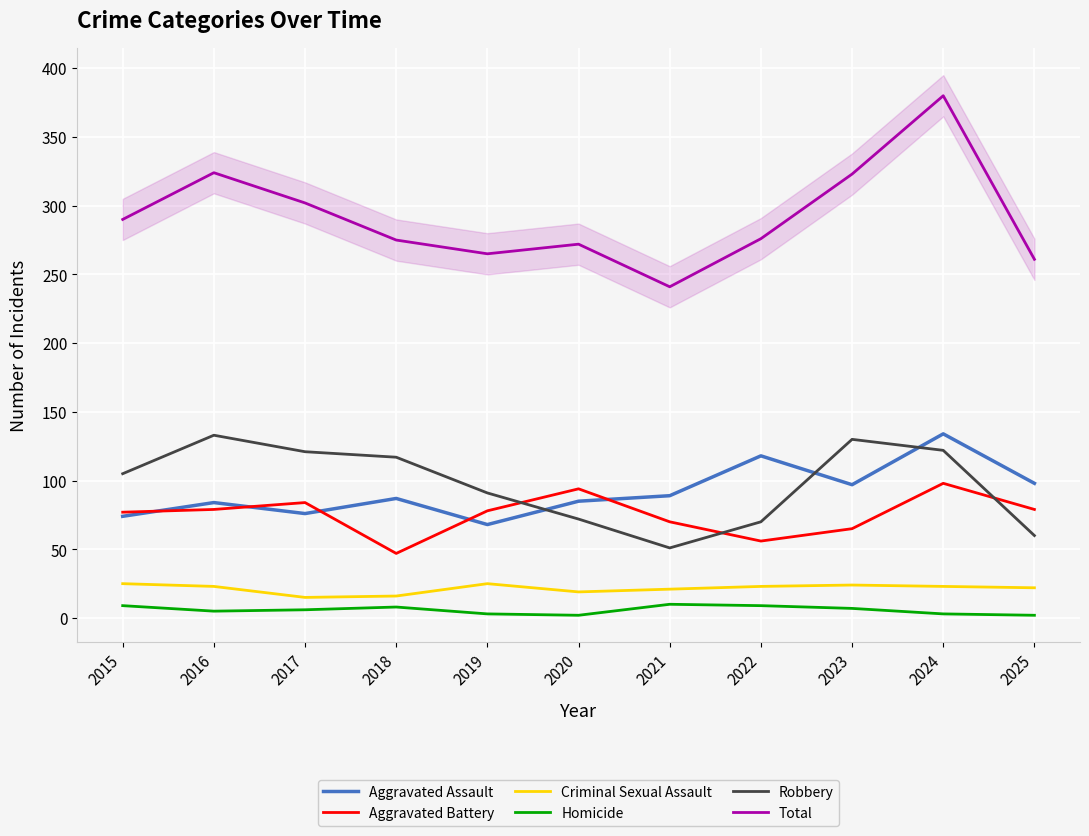

Reading left to right, what are all the values shown in this chart?

Aggravated Assault: 74	84	76	87	68	85	89	118	97	134	98
Aggravated Battery: 77	79	84	47	78	94	70	56	65	98	79
Criminal Sexual Assault: 25	23	15	16	25	19	21	23	24	23	22
Homicide: 9	5	6	8	3	2	10	9	7	3	2
Robbery: 105	133	121	117	91	72	51	70	130	122	60
Total: 290	324	302	275	265	272	241	276	323	380	261